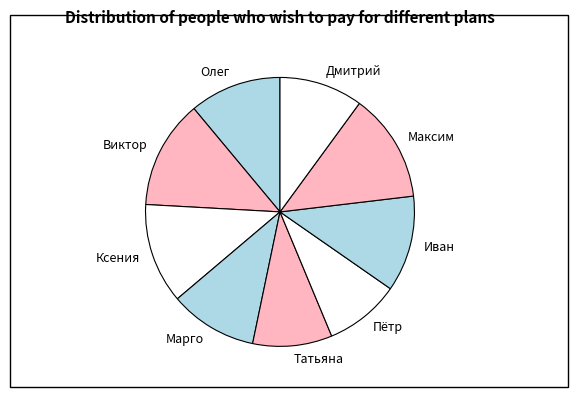

Does Ксения represent more than half of the total?

No